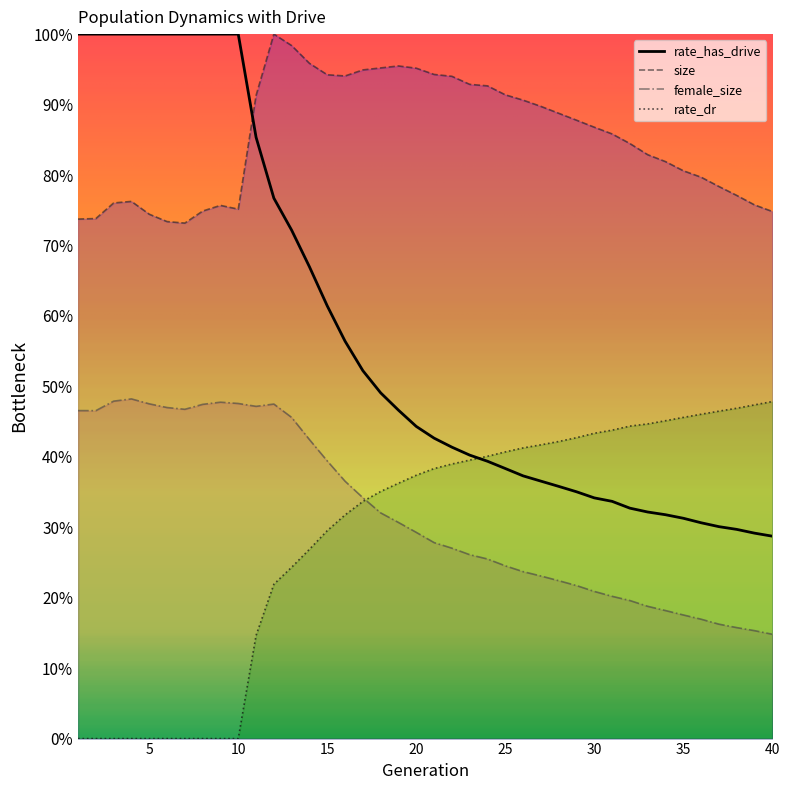

What are all the series names shown in the legend?

rate_has_drive, size, female_size, rate_dr